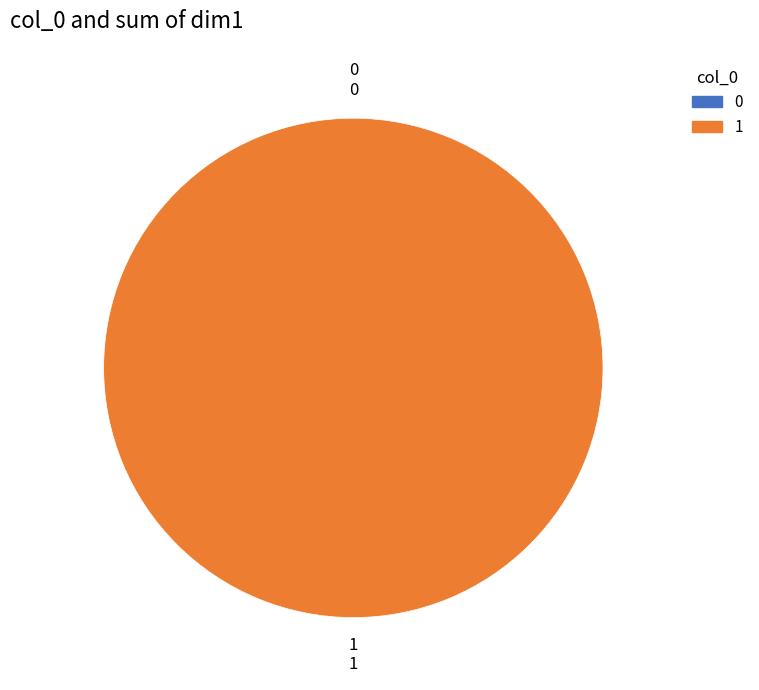

Rank the categories by value from highest to lowest.

1, 0